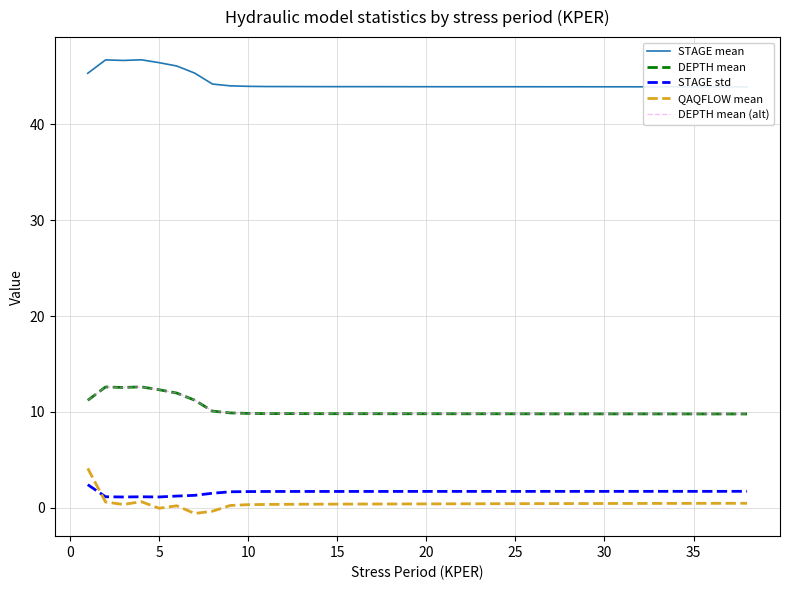

How many data points does each series have?

38